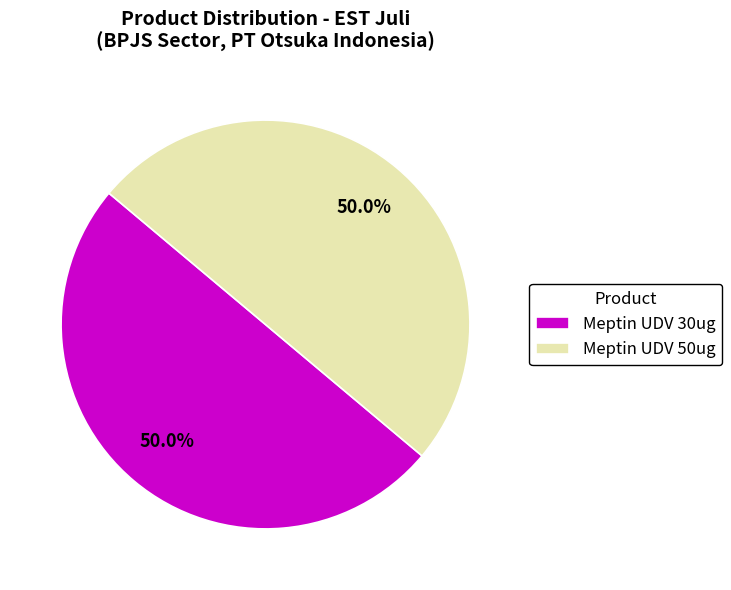

How many segments does this pie chart have?

2